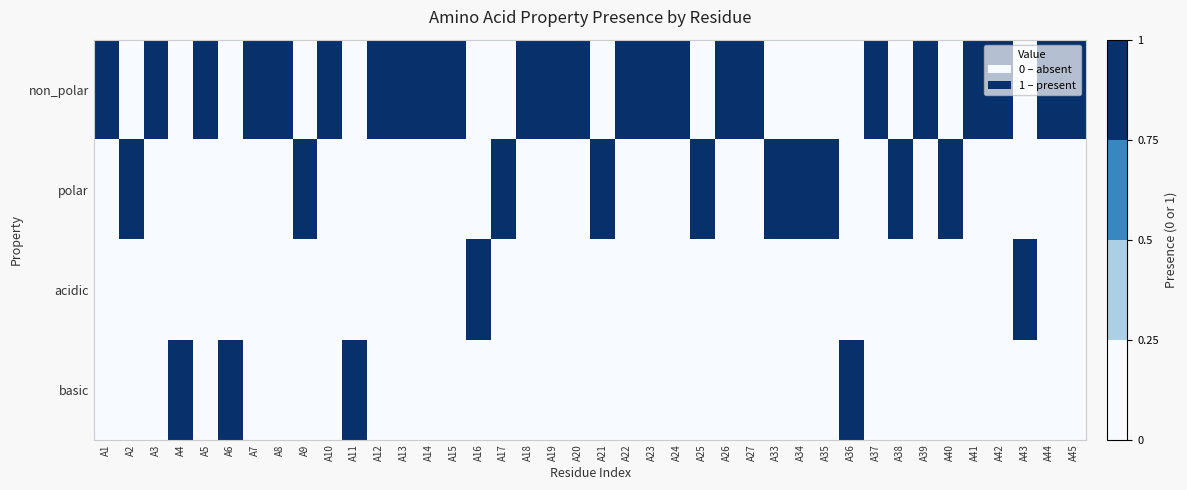

Rank the series at A43 from lowest to highest value.

non_polar, polar, basic, acidic